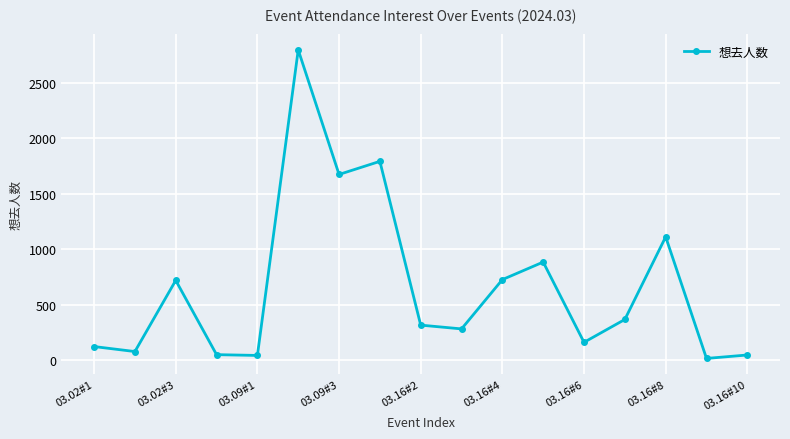

What is the difference between the maximum and second lowest values?

2752